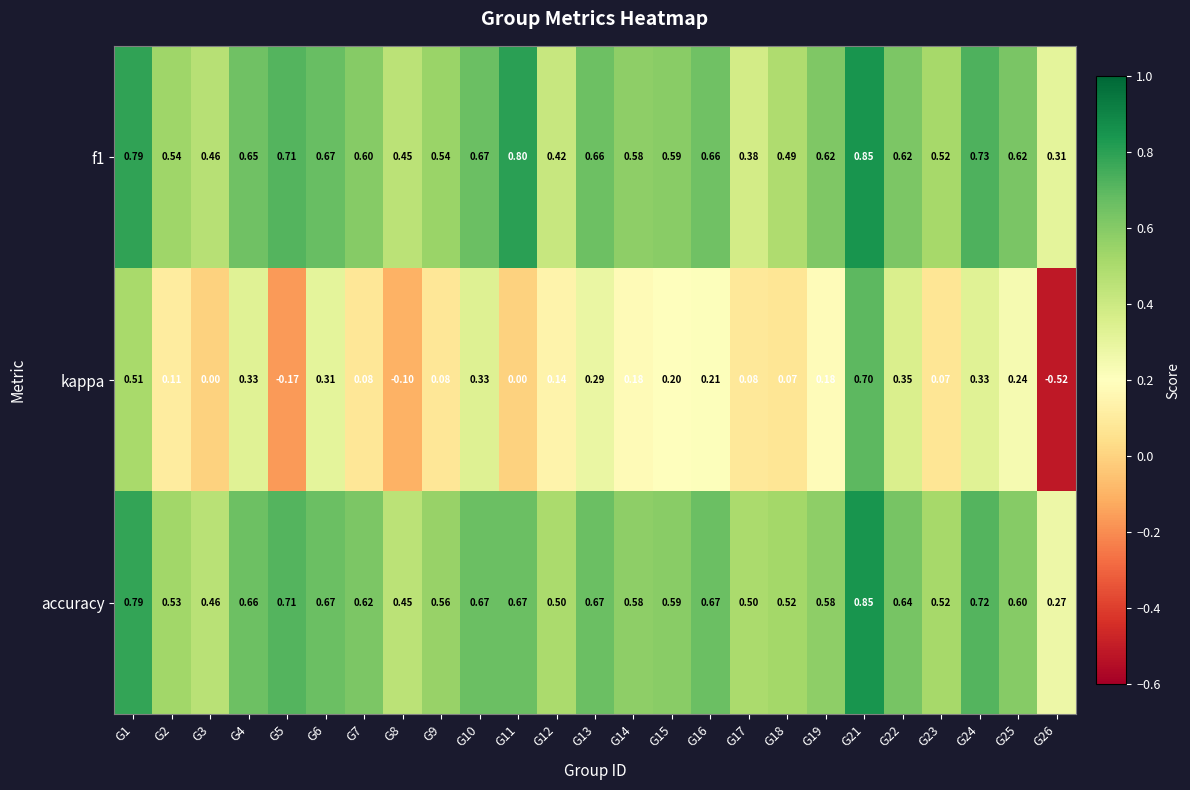

Which series has the largest total across all categories?

accuracy